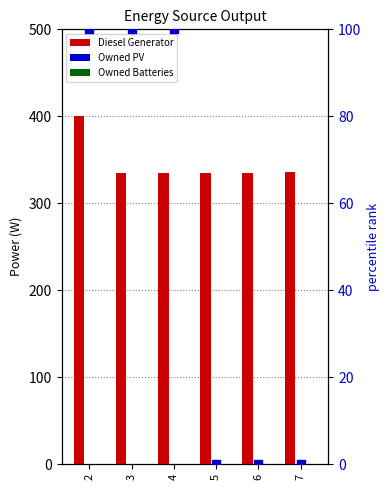

At which category is the sum across all series the highest?

2